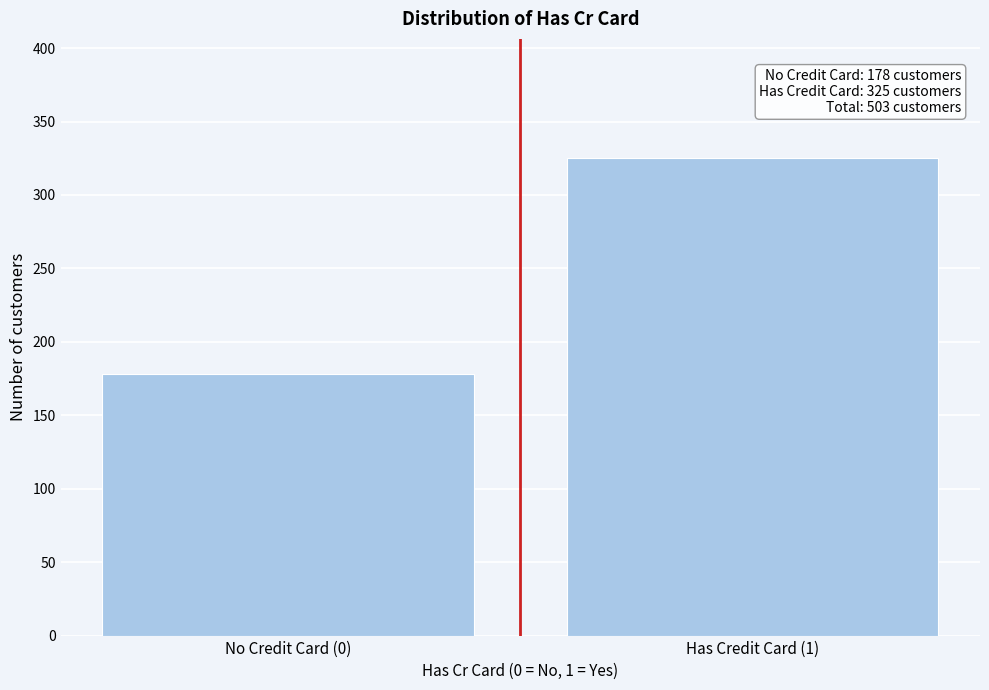

Reading left to right, list all the values displayed in this chart.

No Credit Card (0)=178	Has Credit Card (1)=325